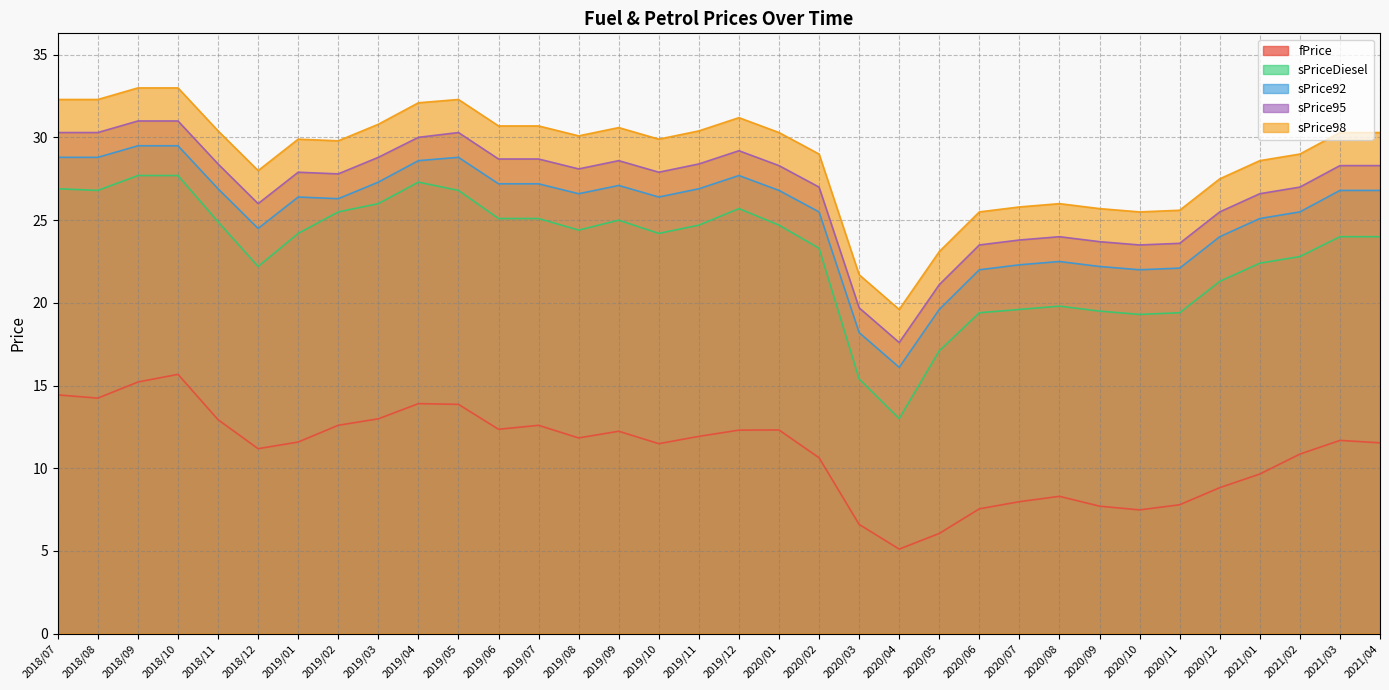

What is the label of the 6th point from the left?

2018/12